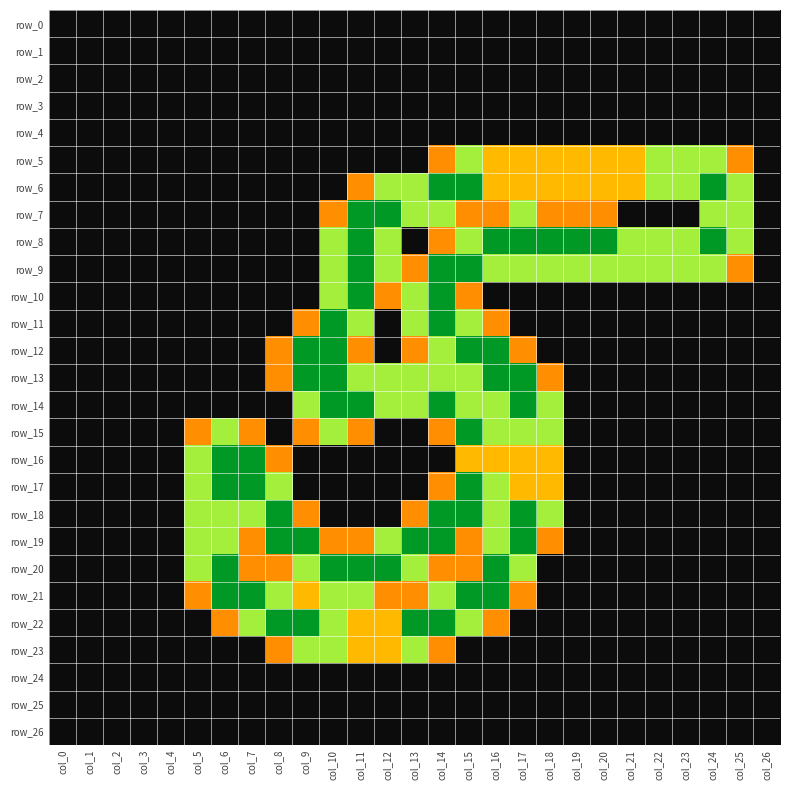

Which has a higher value, col_23 or col_5?

col_23